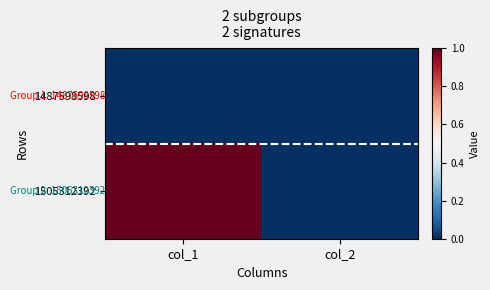

How many categories are shown in the chart?

2